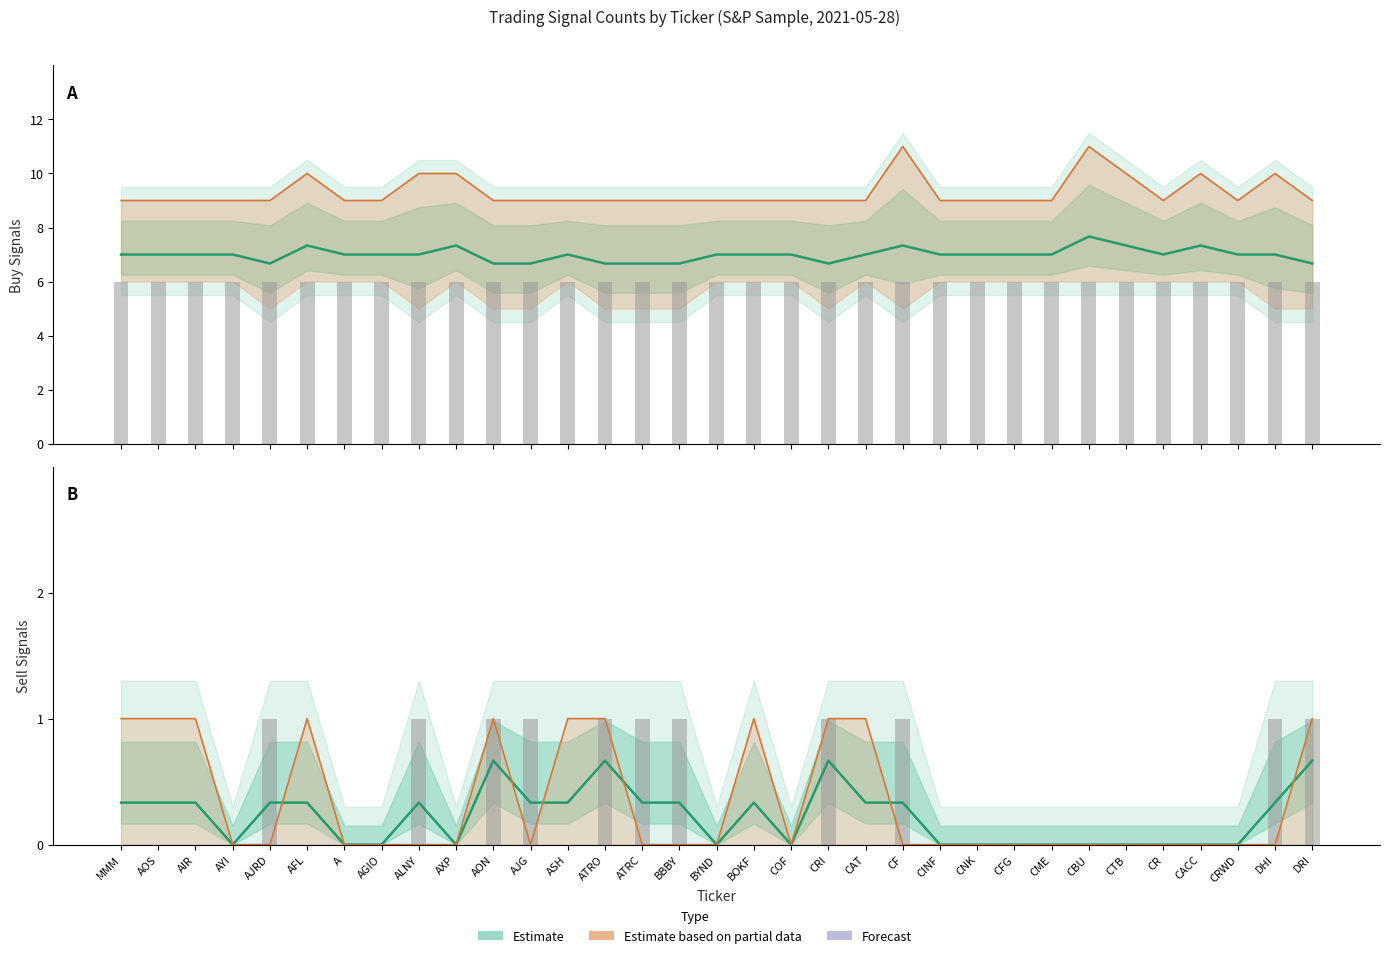

Reading left to right, transcribe all the data shown in this chart.

Buy Estimate (mean): MMM=7.0	AOS=7.0	AIR=7.0	AYI=7.0	AJRD=6.7	AFL=7.3	A=7.0	AGIO=7.0	ALNY=7.0	AXP=7.3	AON=6.7	AJG=6.7	ASH=7.0	ATRO=6.7	ATRC=6.7	BBBY=6.7	BYND=7.0	BOKF=7.0	COF=7.0	CRI=6.7	CAT=7.0	CF=7.3	CINF=7.0	CNK=7.0	CFG=7.0	CME=7.0	CBU=7.7	CTB=7.3	CR=7.0	CACC=7.3	CRWD=7.0	DHI=7.0	DRI=6.7
Tech_buy (partial): MMM=9.0	AOS=9.0	AIR=9.0	AYI=9.0	AJRD=9.0	AFL=10.0	A=9.0	AGIO=9.0	ALNY=10.0	AXP=10.0	AON=9.0	AJG=9.0	ASH=9.0	ATRO=9.0	ATRC=9.0	BBBY=9.0	BYND=9.0	BOKF=9.0	COF=9.0	CRI=9.0	CAT=9.0	CF=11.0	CINF=9.0	CNK=9.0	CFG=9.0	CME=9.0	CBU=11.0	CTB=10.0	CR=9.0	CACC=10.0	CRWD=9.0	DHI=10.0	DRI=9.0
EMA_buy (forecast bars): MMM=6.0	AOS=6.0	AIR=6.0	AYI=6.0	AJRD=6.0	AFL=6.0	A=6.0	AGIO=6.0	ALNY=6.0	AXP=6.0	AON=6.0	AJG=6.0	ASH=6.0	ATRO=6.0	ATRC=6.0	BBBY=6.0	BYND=6.0	BOKF=6.0	COF=6.0	CRI=6.0	CAT=6.0	CF=6.0	CINF=6.0	CNK=6.0	CFG=6.0	CME=6.0	CBU=6.0	CTB=6.0	CR=6.0	CACC=6.0	CRWD=6.0	DHI=6.0	DRI=6.0
Sell Estimate (mean): MMM=0.3	AOS=0.3	AIR=0.3	AYI=0.0	AJRD=0.3	AFL=0.3	A=0.0	AGIO=0.0	ALNY=0.3	AXP=0.0	AON=0.7	AJG=0.3	ASH=0.3	ATRO=0.7	ATRC=0.3	BBBY=0.3	BYND=0.0	BOKF=0.3	COF=0.0	CRI=0.7	CAT=0.3	CF=0.3	CINF=0.0	CNK=0.0	CFG=0.0	CME=0.0	CBU=0.0	CTB=0.0	CR=0.0	CACC=0.0	CRWD=0.0	DHI=0.3	DRI=0.7
Tech_sell (partial): MMM=1.0	AOS=1.0	AIR=1.0	AYI=0.0	AJRD=0.0	AFL=1.0	A=0.0	AGIO=0.0	ALNY=0.0	AXP=0.0	AON=1.0	AJG=0.0	ASH=1.0	ATRO=1.0	ATRC=0.0	BBBY=0.0	BYND=0.0	BOKF=1.0	COF=0.0	CRI=1.0	CAT=1.0	CF=0.0	CINF=0.0	CNK=0.0	CFG=0.0	CME=0.0	CBU=0.0	CTB=0.0	CR=0.0	CACC=0.0	CRWD=0.0	DHI=0.0	DRI=1.0
SMA_sell (forecast bars): MMM=0.0	AOS=0.0	AIR=0.0	AYI=0.0	AJRD=1.0	AFL=0.0	A=0.0	AGIO=0.0	ALNY=1.0	AXP=0.0	AON=1.0	AJG=1.0	ASH=0.0	ATRO=1.0	ATRC=1.0	BBBY=1.0	BYND=0.0	BOKF=0.0	COF=0.0	CRI=1.0	CAT=0.0	CF=1.0	CINF=0.0	CNK=0.0	CFG=0.0	CME=0.0	CBU=0.0	CTB=0.0	CR=0.0	CACC=0.0	CRWD=0.0	DHI=1.0	DRI=1.0